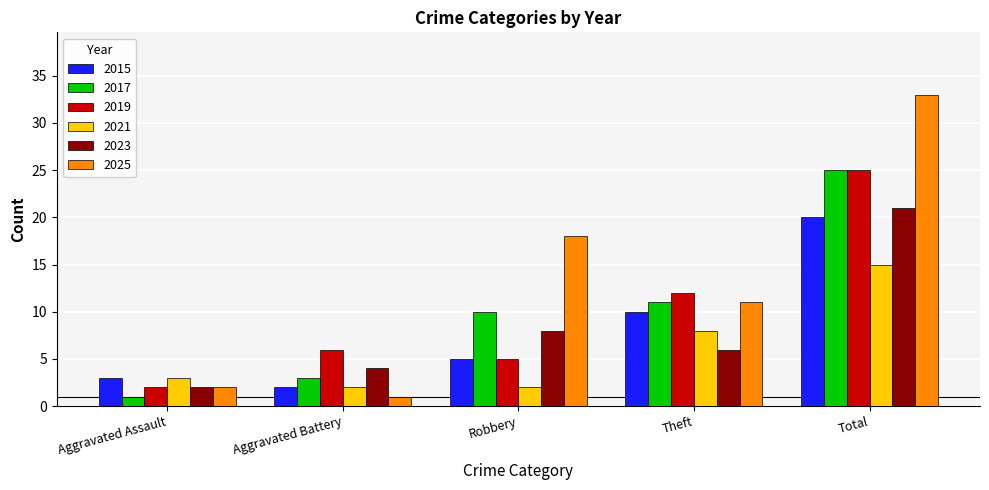

Reading left to right, transcribe all the data shown in this chart.

2015: Aggravated Assault=3	Aggravated Battery=2	Robbery=5	Theft=10	Total=20
2017: Aggravated Assault=1	Aggravated Battery=3	Robbery=10	Theft=11	Total=25
2019: Aggravated Assault=2	Aggravated Battery=6	Robbery=5	Theft=12	Total=25
2021: Aggravated Assault=3	Aggravated Battery=2	Robbery=2	Theft=8	Total=15
2023: Aggravated Assault=2	Aggravated Battery=4	Robbery=8	Theft=6	Total=21
2025: Aggravated Assault=2	Aggravated Battery=1	Robbery=18	Theft=11	Total=33